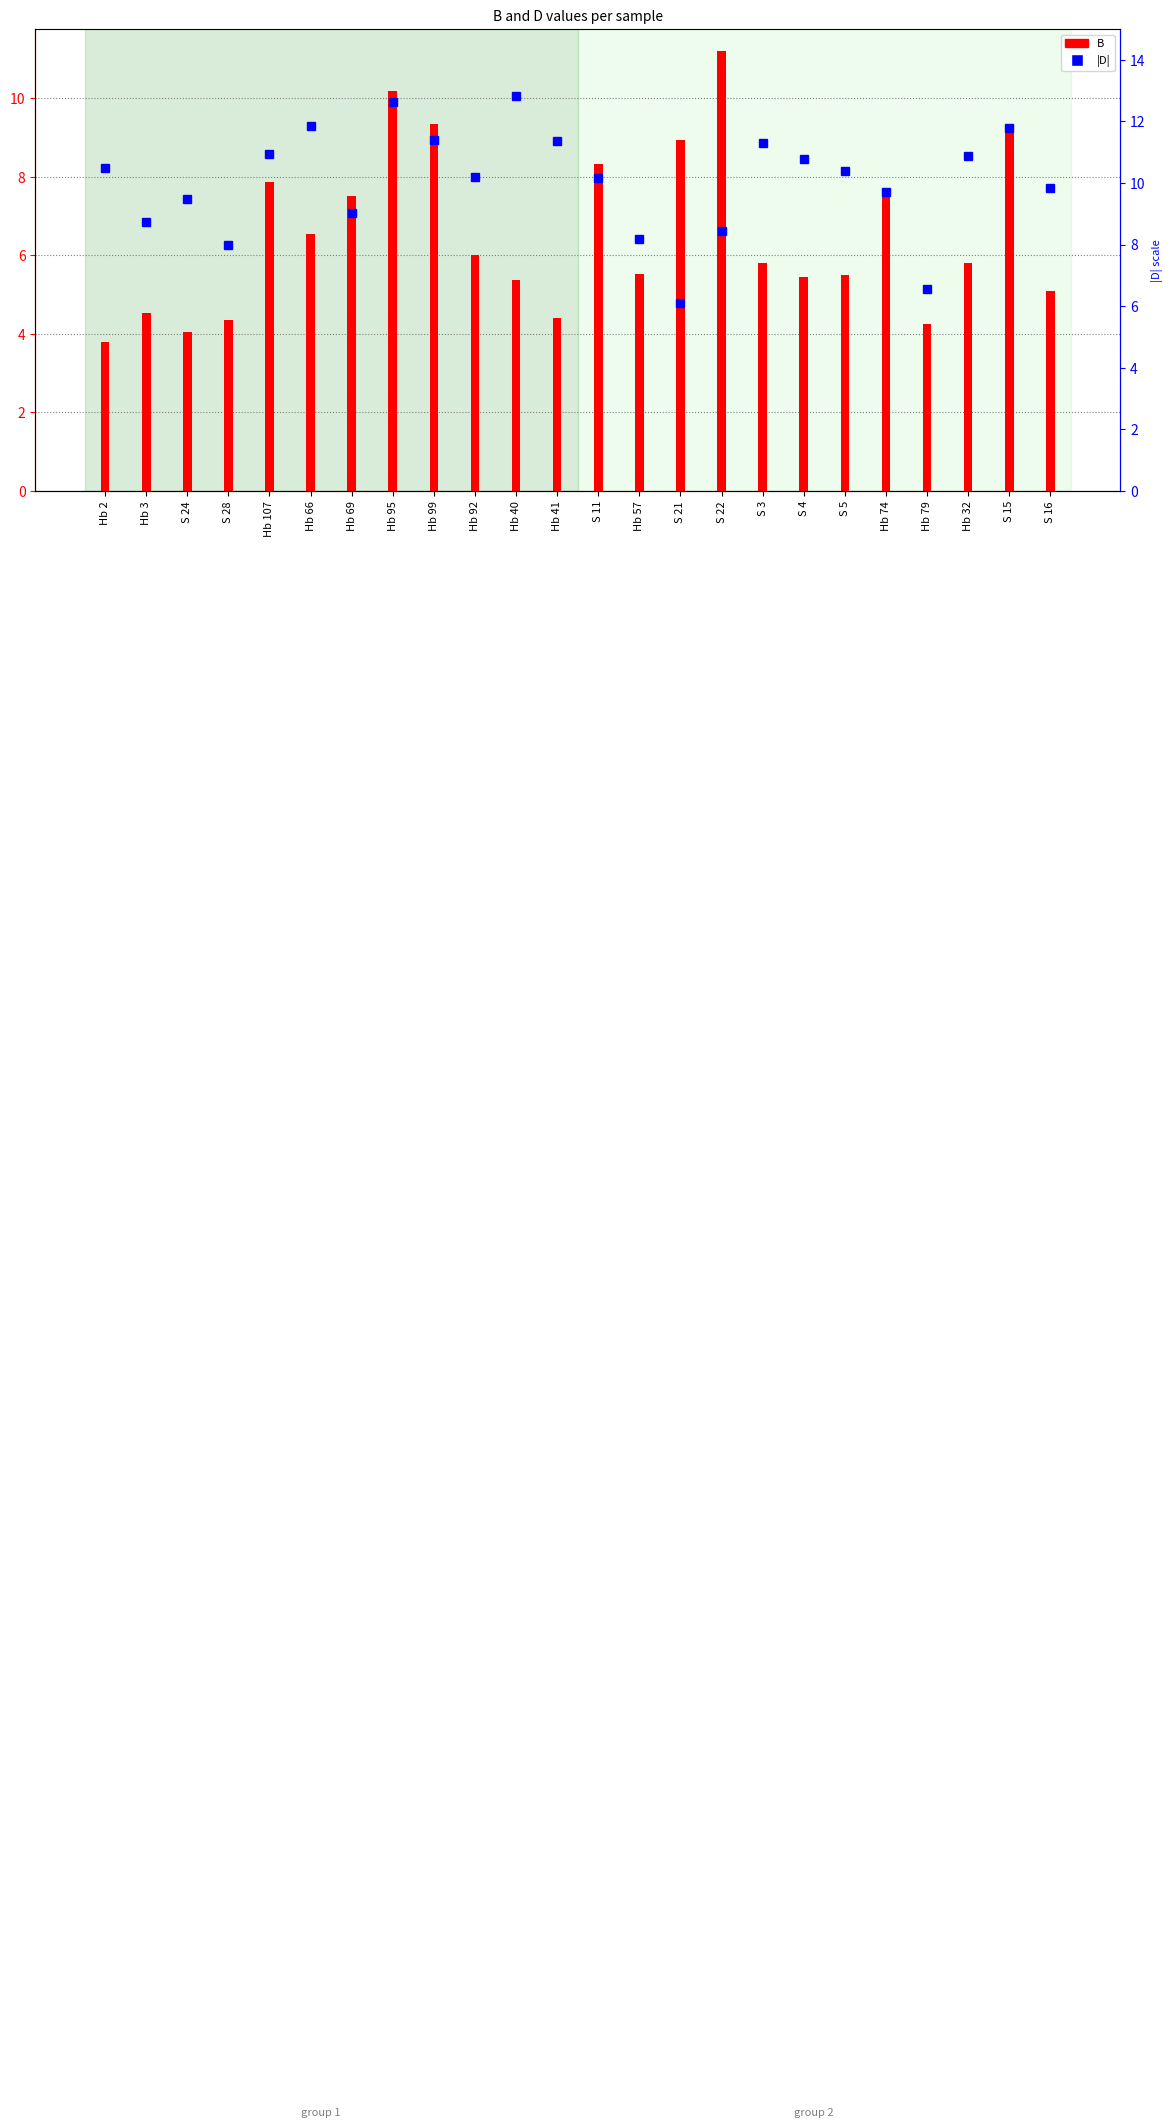

Rank the series by their average value, from highest to lowest.

D (abs), B